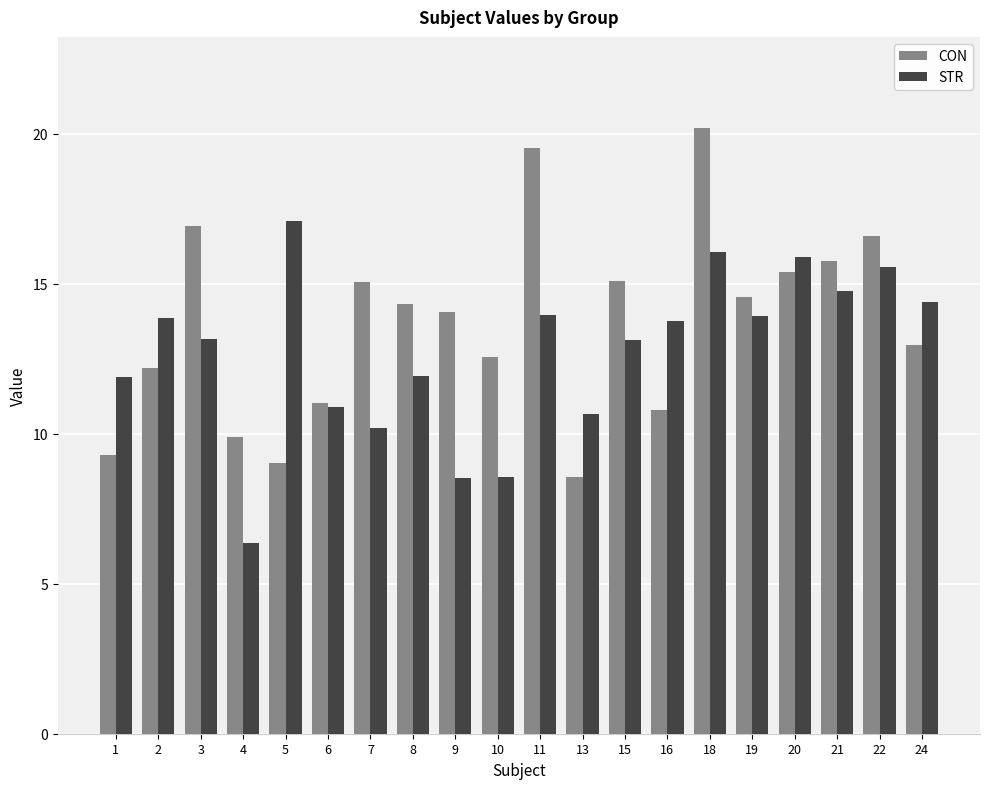

Is it true that STR equals 22.6 at 24?

False